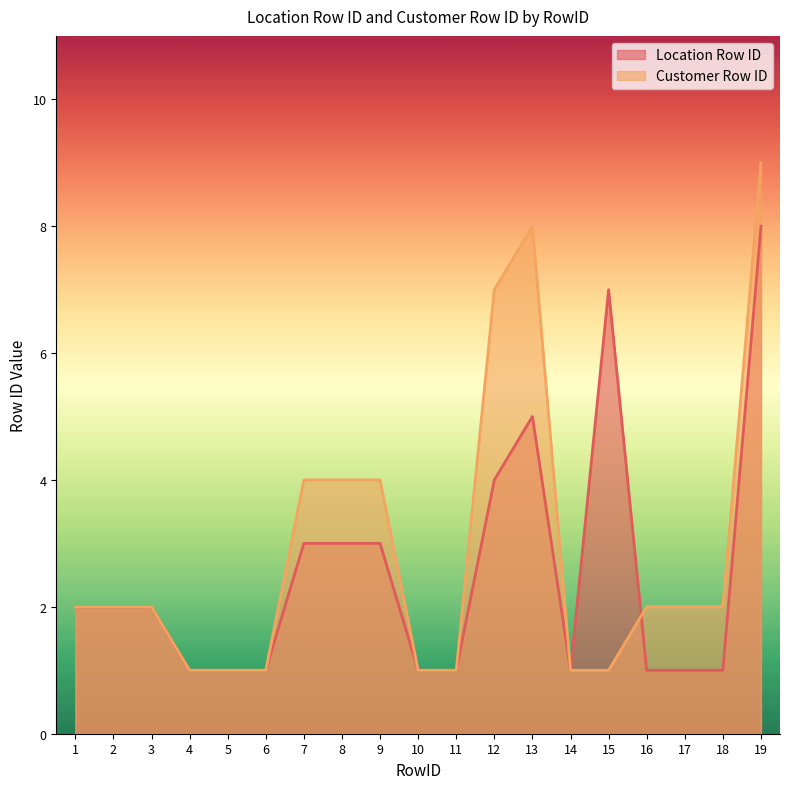

How many categories are shown in the chart?

19